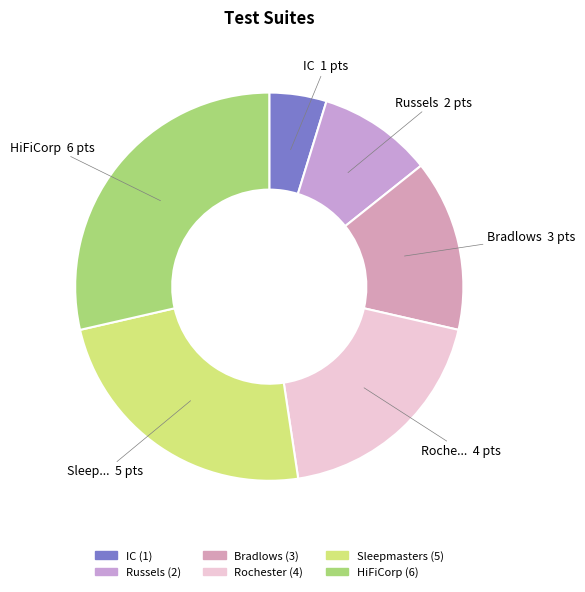

Rank the categories by value from lowest to highest.

IC, Russels, Bradlows, Rochester, Sleepmasters, HiFiCorp